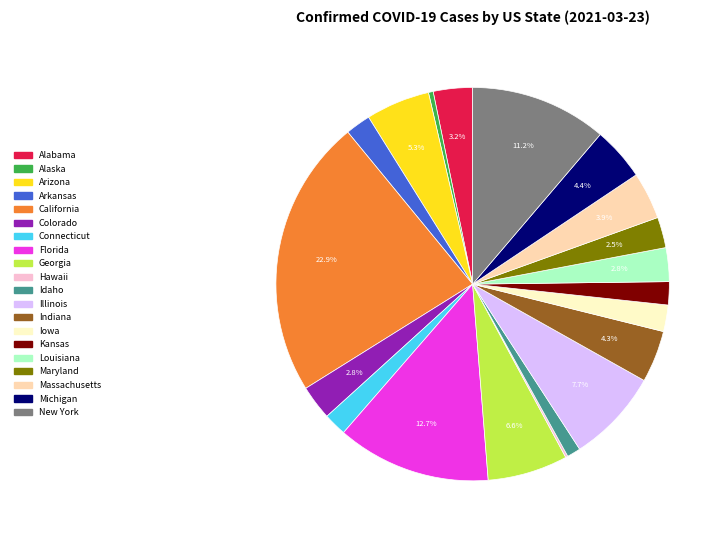

What portion of the pie excludes Michigan?

95.6%